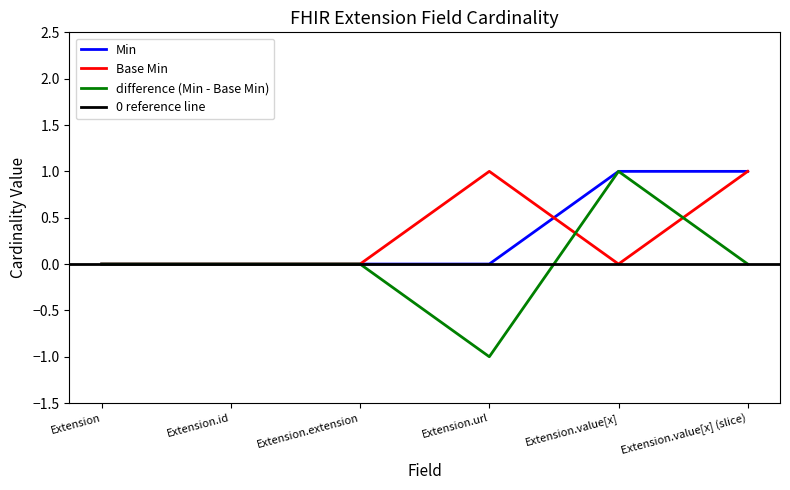

What is the sum of the Min values at Extension.value[x] and Extension.extension?

1